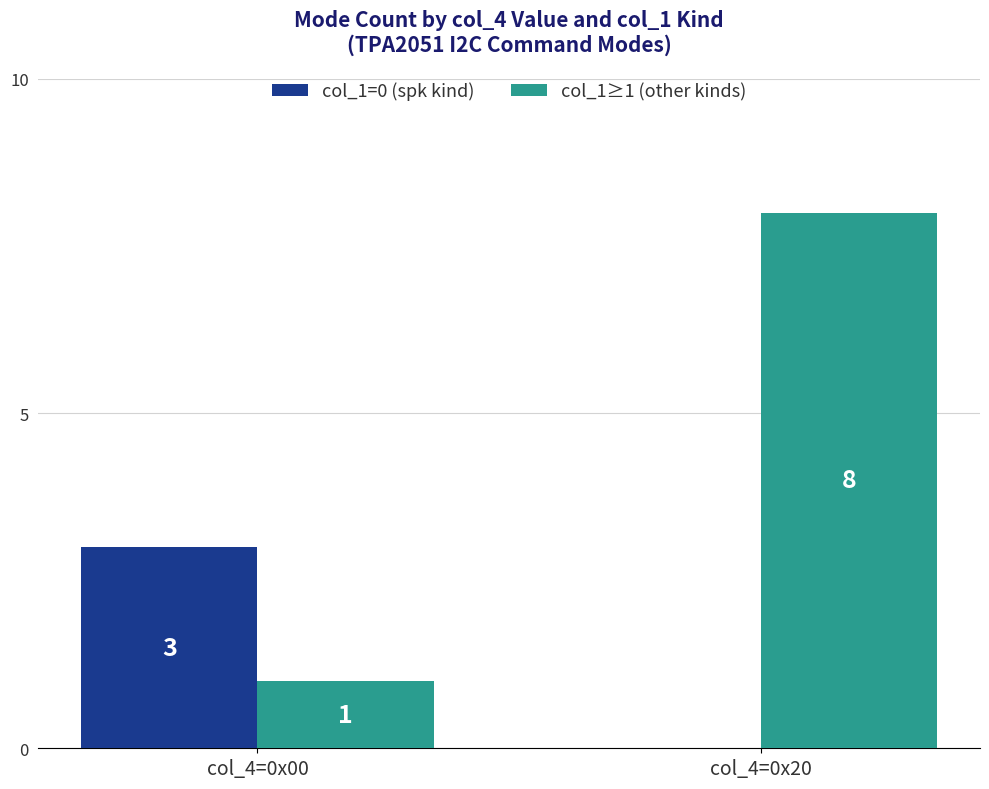

What is the total value across all series at col_4=0x20?

8